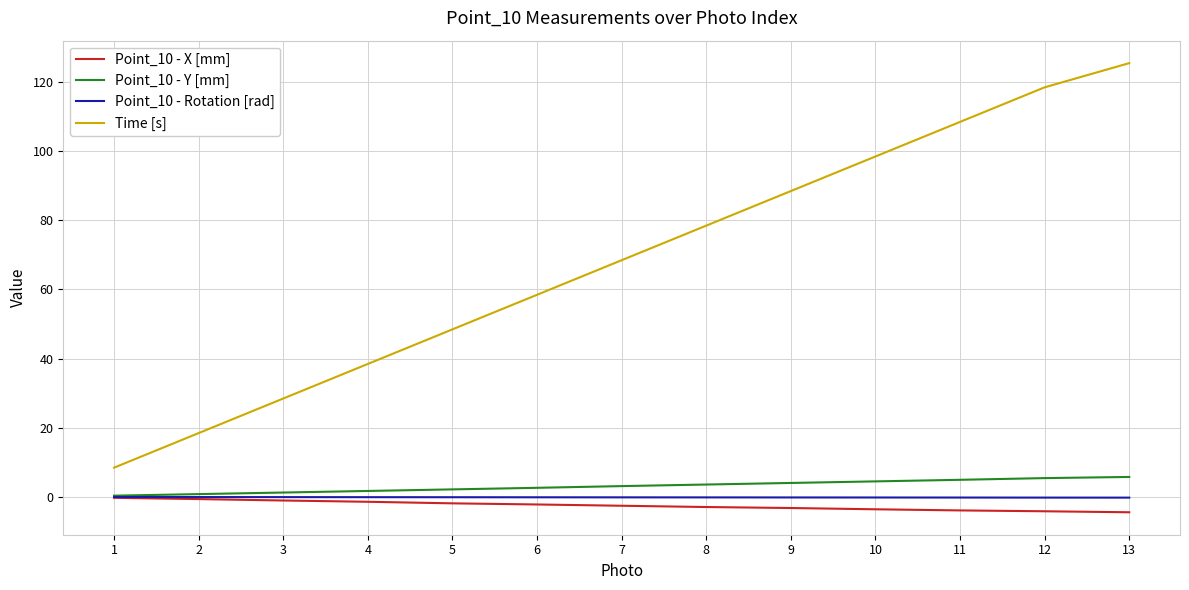

True or false: Point_10 - X [mm] and Time [s] cross at least once.

False